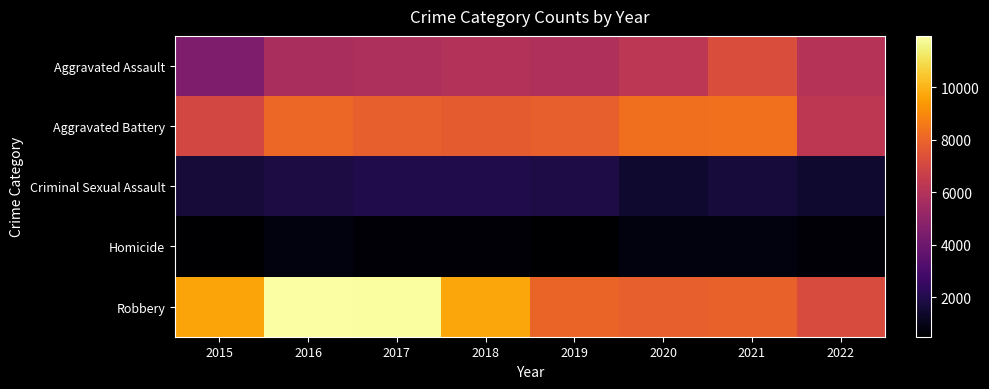

Reading left to right, transcribe all the data shown in this chart.

Aggravated Assault: 2015=4480	2016=5712	2017=5793	2018=6001	2019=5840	2020=6263	2021=7242	2022=6059
Aggravated Battery: 2015=7018	2016=8085	2017=7845	2018=7735	2019=7857	2020=8319	2021=8348	2022=6315
Criminal Sexual Assault: 2015=1660	2016=1816	2017=1936	2018=1970	2019=1868	2020=1444	2021=1674	2022=1455
Homicide: 2015=496	2016=786	2017=672	2018=589	2019=498	2020=787	2021=803	2022=590
Robbery: 2015=9638	2016=11960	2017=11880	2018=9679	2019=7994	2020=7855	2021=7919	2022=7178